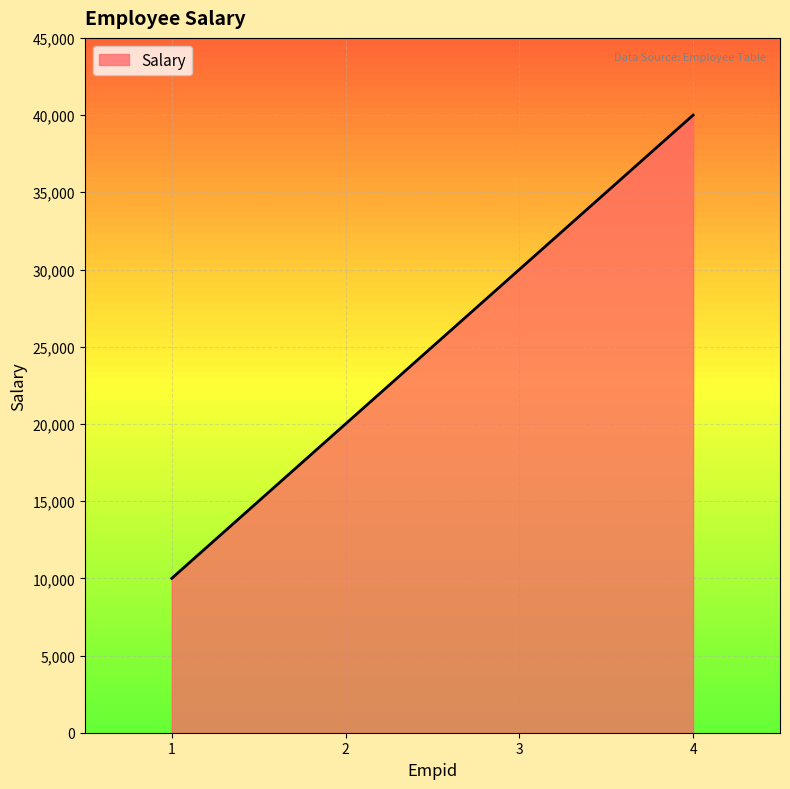

What value does the data have at 1, to the nearest 50?

10000